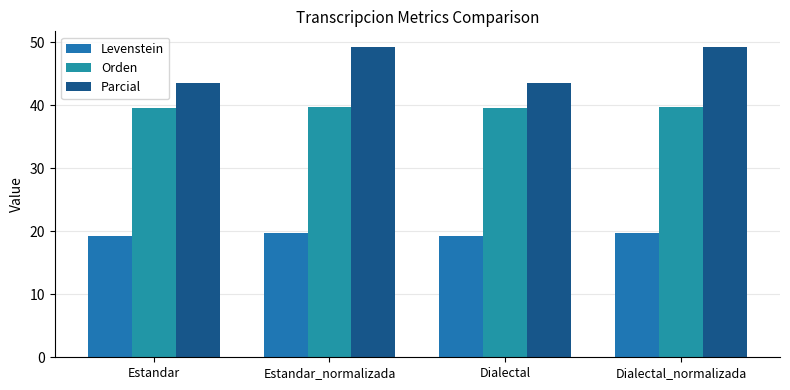

What is the difference between the maximum and minimum values in the Orden series?

0.2